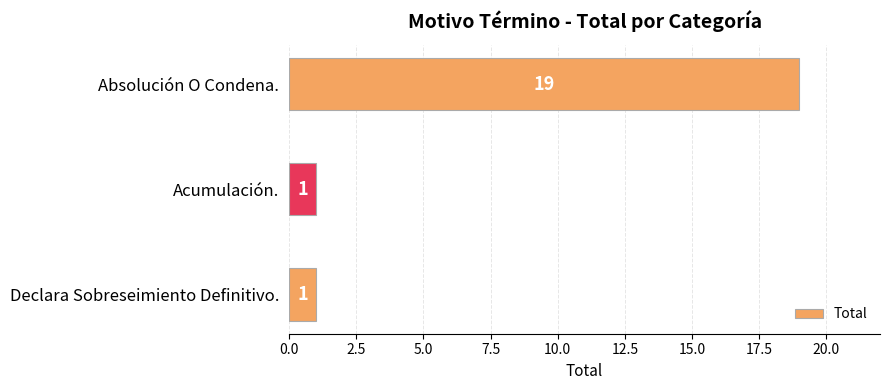

What is the average value?

7